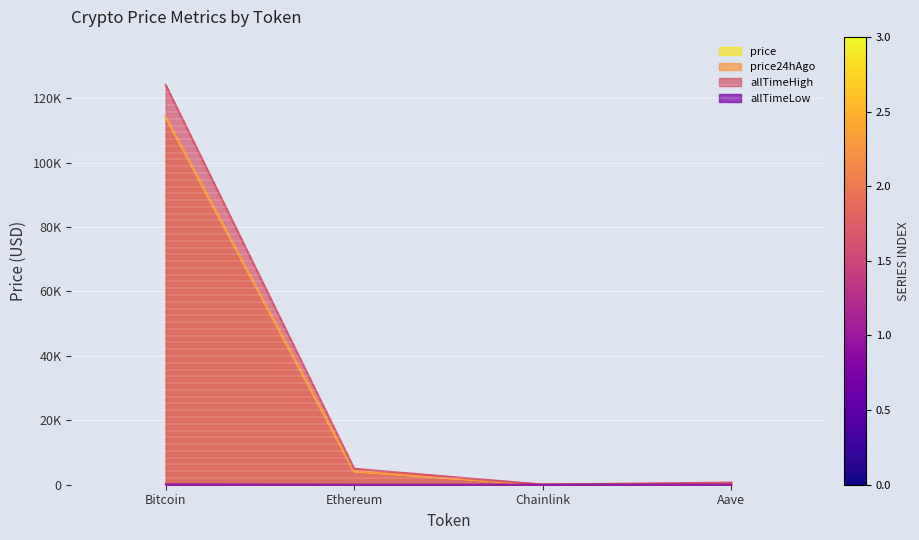

What are all the series names shown in the legend?

price, price24hAgo, allTimeHigh, allTimeLow